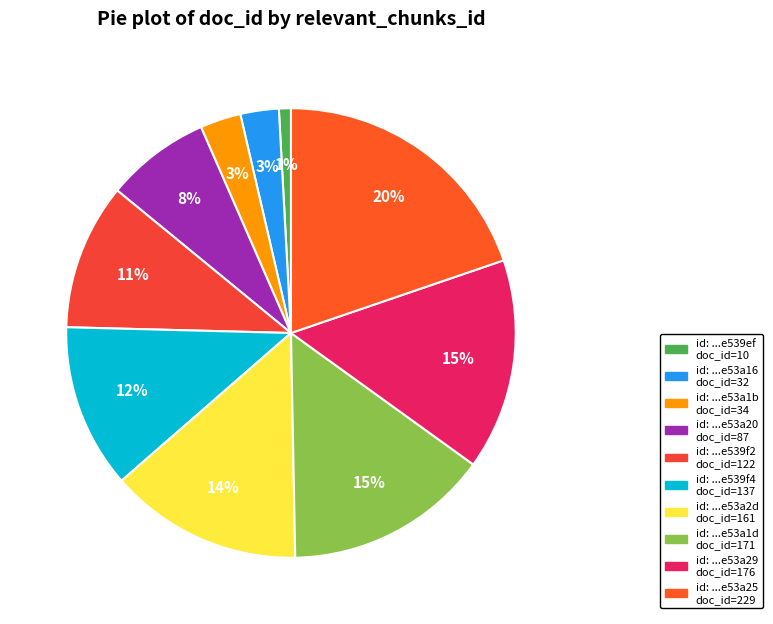

How many segments does this pie chart have?

10